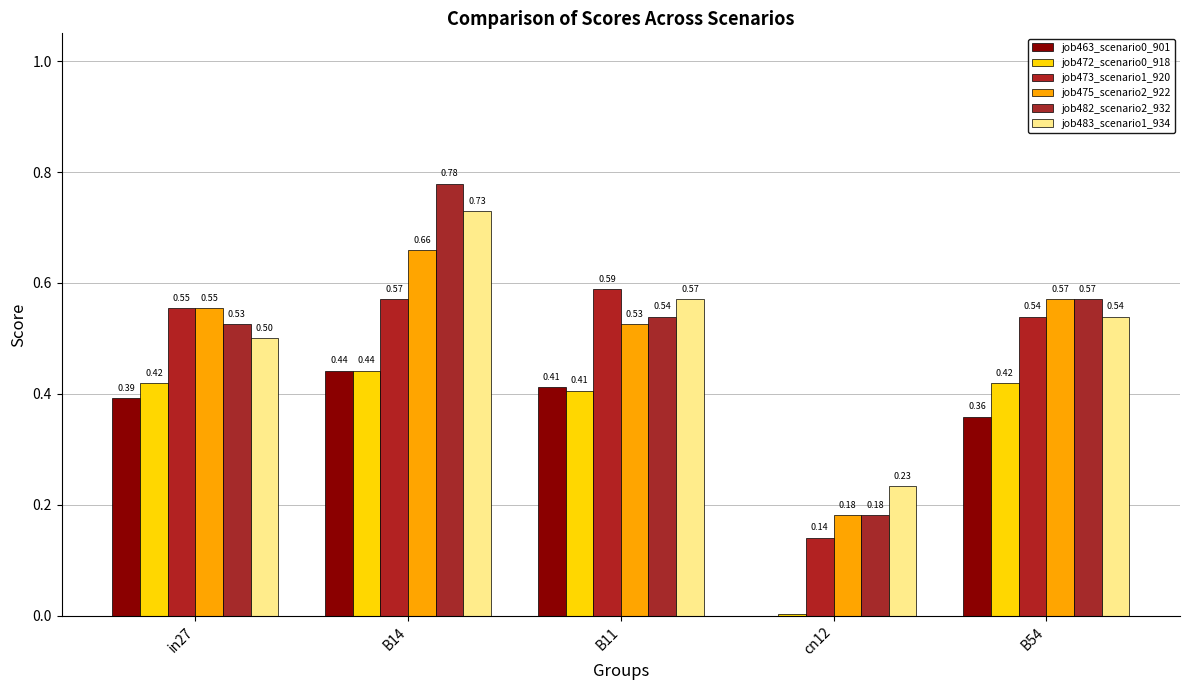

Rank the series at B54 from highest to lowest value.

job475_scenario2_922, job482_scenario2_932, job473_scenario1_920, job483_scenario1_934, job472_scenario0_918, job463_scenario0_901